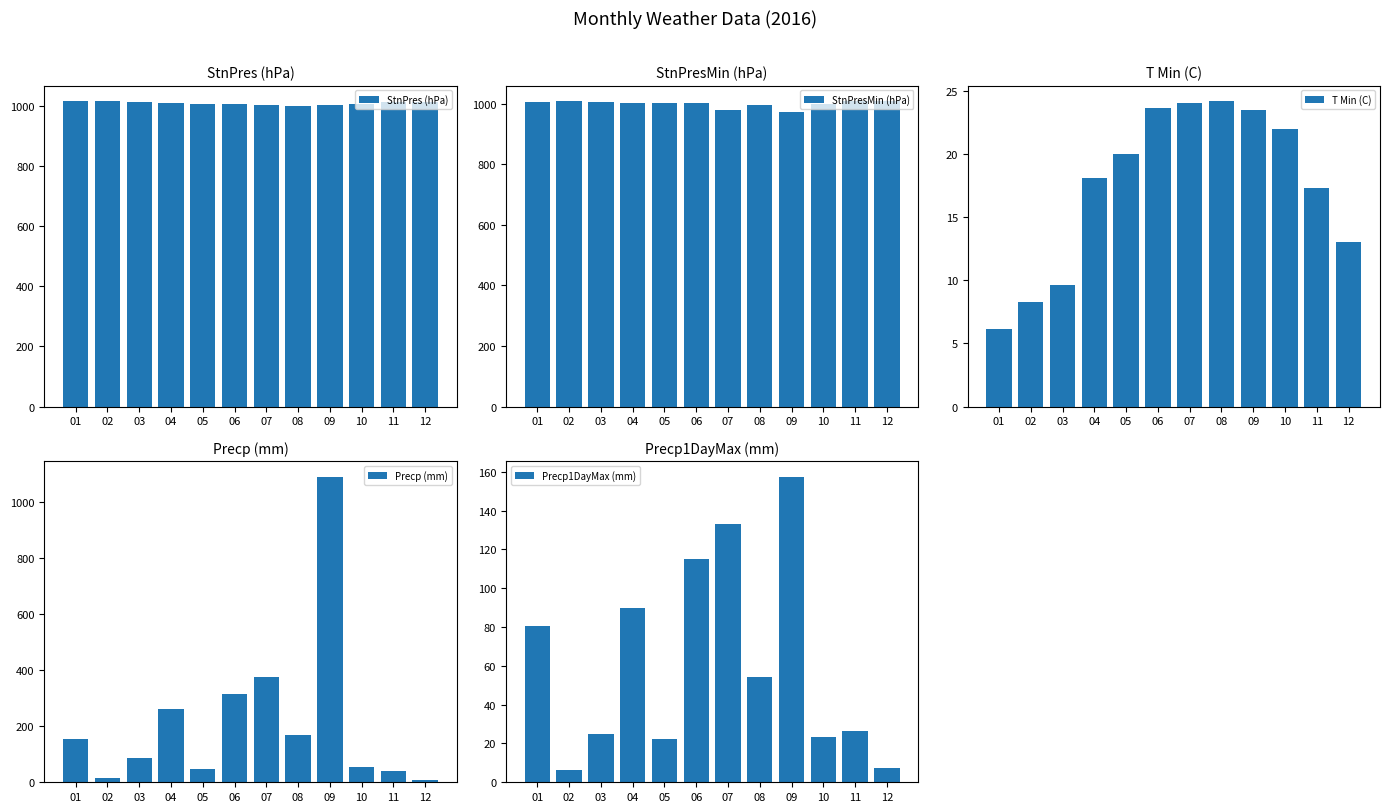

Reading left to right, what are all the values shown in this chart?

StnPres (hPa): 01=1016.4	02=1017.7	03=1014.2	04=1009.0	05=1007.0	06=1005.8	07=1004.0	08=1000.8	09=1003.1	10=1007.4	11=1012.7	12=1014.9
StnPresMin (hPa): 01=1004.6	02=1008.7	03=1006.2	04=1001.7	05=1001.8	06=1001.5	07=978.6	08=995.6	09=970.5	10=997.6	11=1007.6	12=1007.7
T Min (C): 01=6.1	02=8.3	03=9.6	04=18.1	05=20.0	06=23.6	07=24.0	08=24.2	09=23.5	10=22.0	11=17.3	12=13.0
Precp (mm): 01=154.5	02=15.0	03=88.0	04=261.0	05=47.5	06=317.0	07=378.0	08=168.5	09=1092.5	10=55.5	11=42.0	12=7.5
Precp1DayMax (mm): 01=80.5	02=6.5	03=25.0	04=90.0	05=22.5	06=115.0	07=133.0	08=54.0	09=157.5	10=23.5	11=26.5	12=7.5